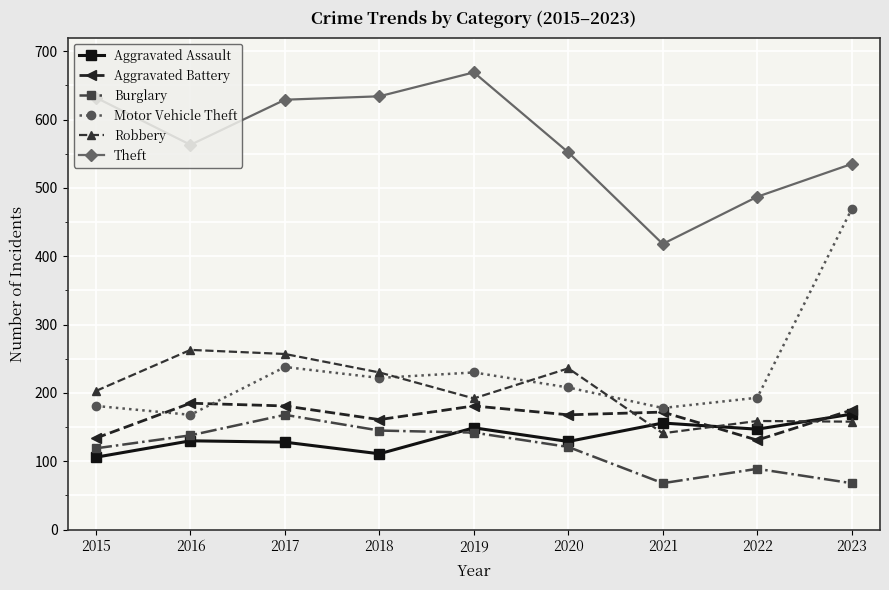

What is the maximum value for Aggravated Battery?

185